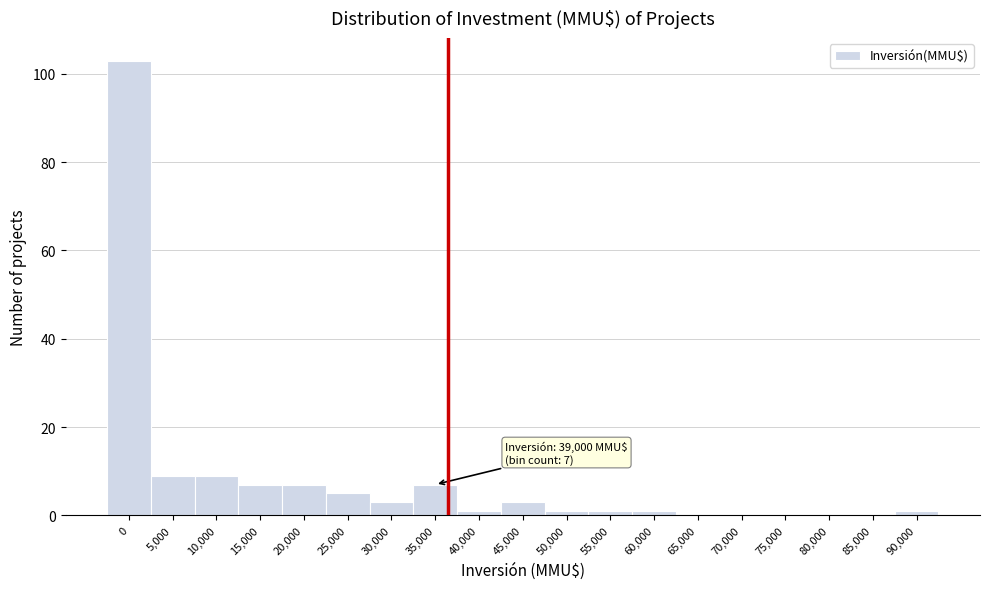

Reading left to right, extract all data points from this chart.

0=103	5,000=9	10,000=9	15,000=7	20,000=7	25,000=5	30,000=3	35,000=7	40,000=1	45,000=3	50,000=1	55,000=1	60,000=1	65,000=0	70,000=0	75,000=0	80,000=0	85,000=0	90,000=1